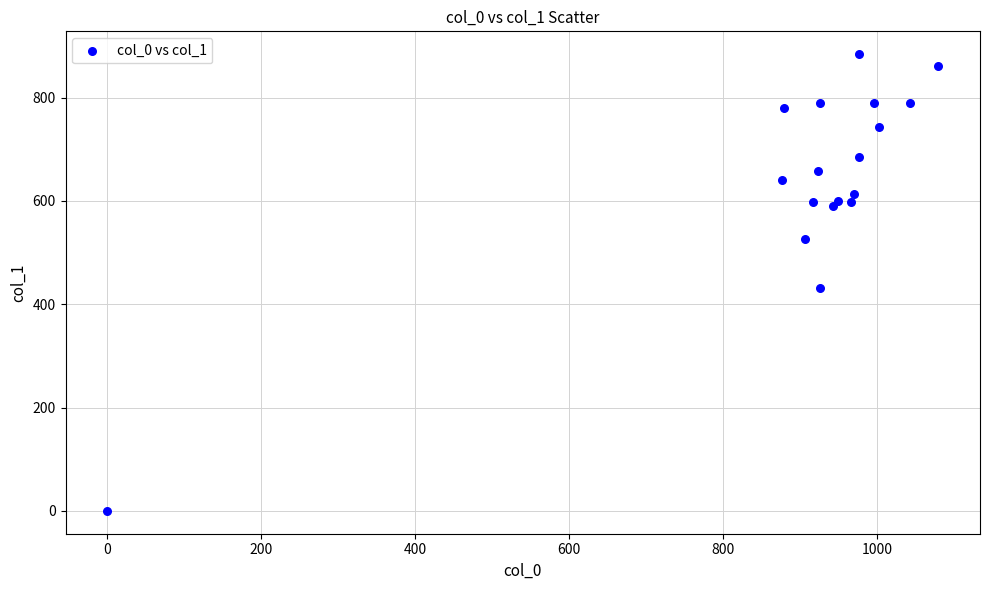

What is the range of X values (max minus min)?

1080.0